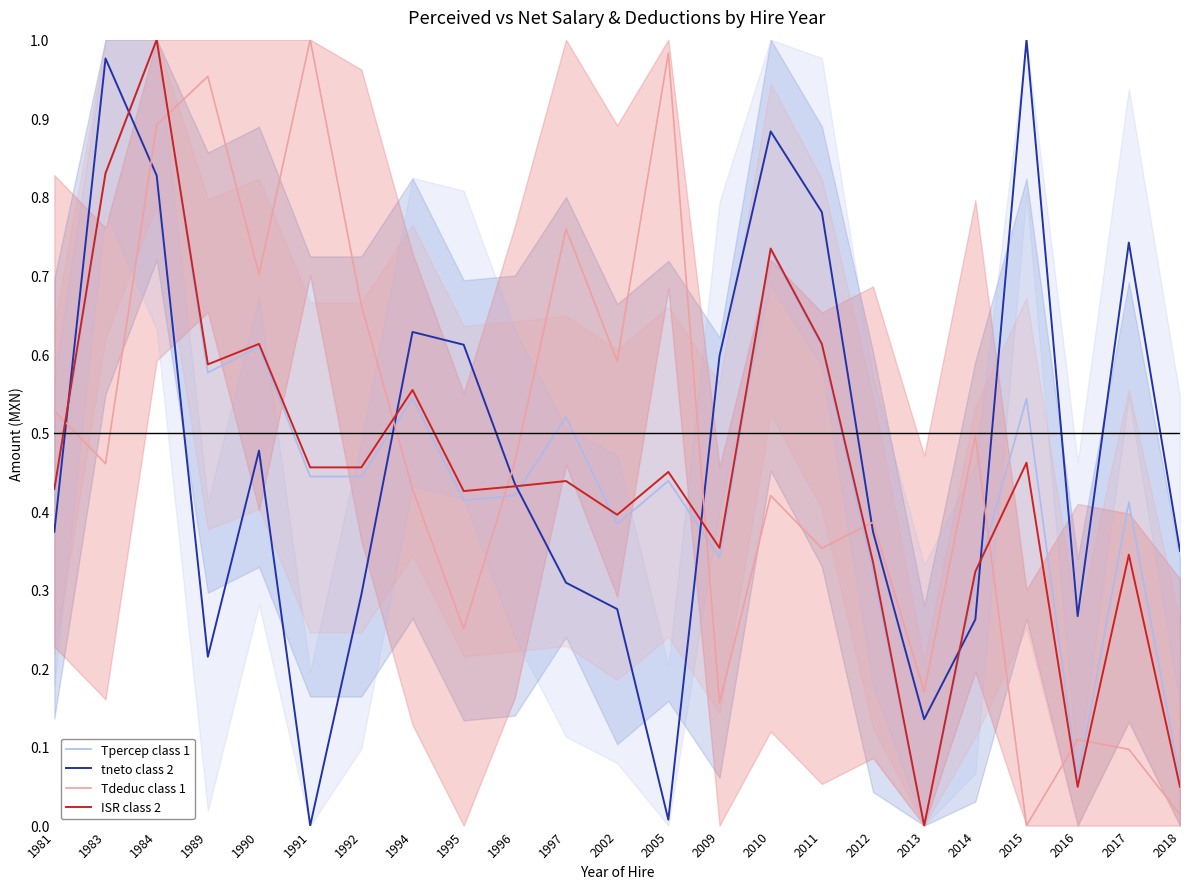

Does the chart display data point markers on the line(s)?

No